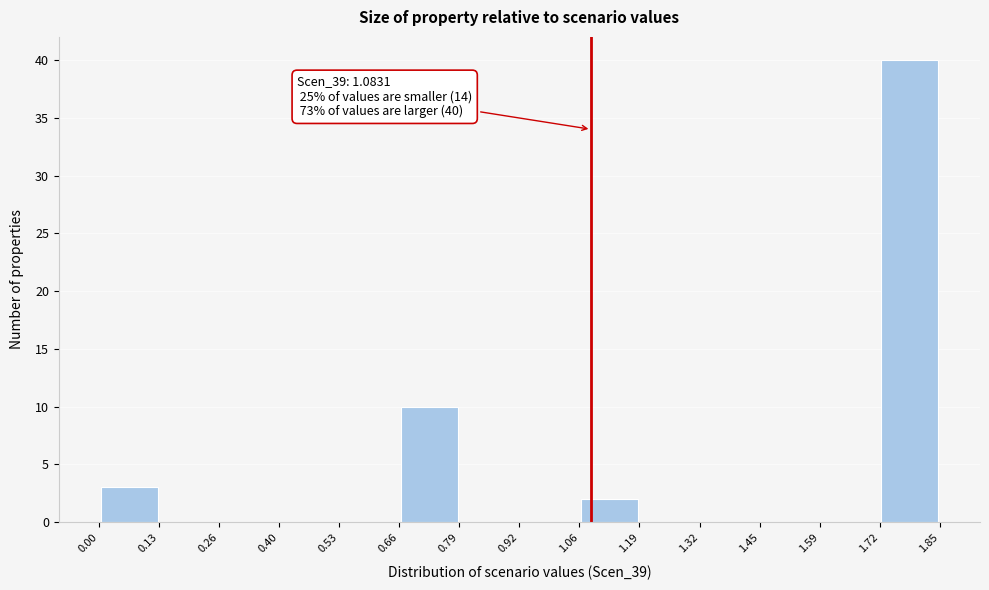

Which range on the x-axis has the tallest bar?

1.72 to 1.85